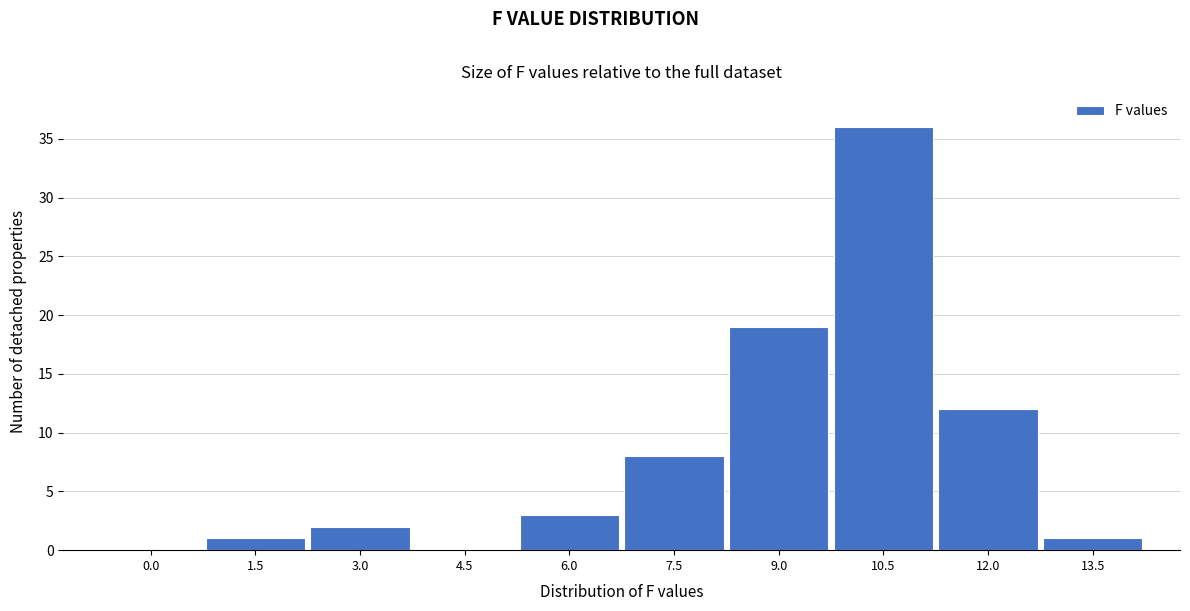

Reading left to right, what are all the values shown in this chart?

0.0=0	1.5=1	3.0=2	4.5=0	6.0=3	7.5=8	9.0=19	10.5=36	12.0=12	13.5=1